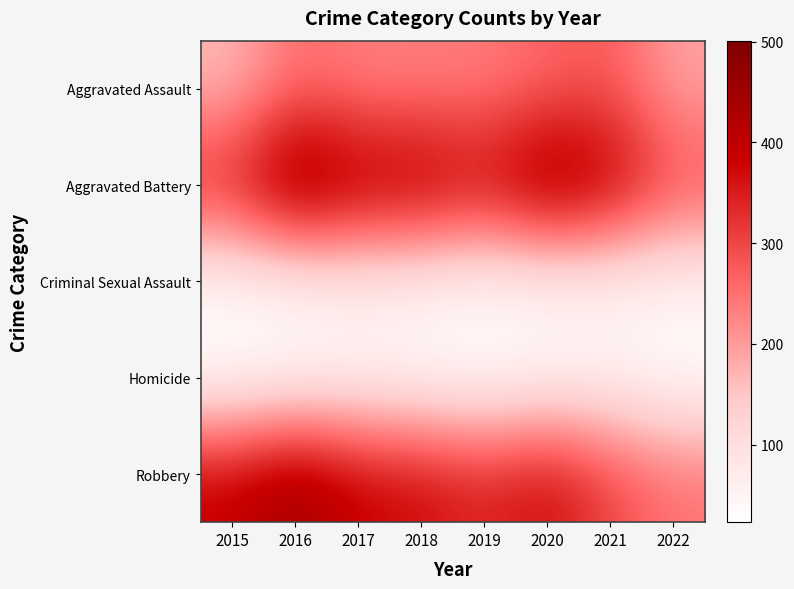

What is the difference between the highest and lowest values at 2022?

275